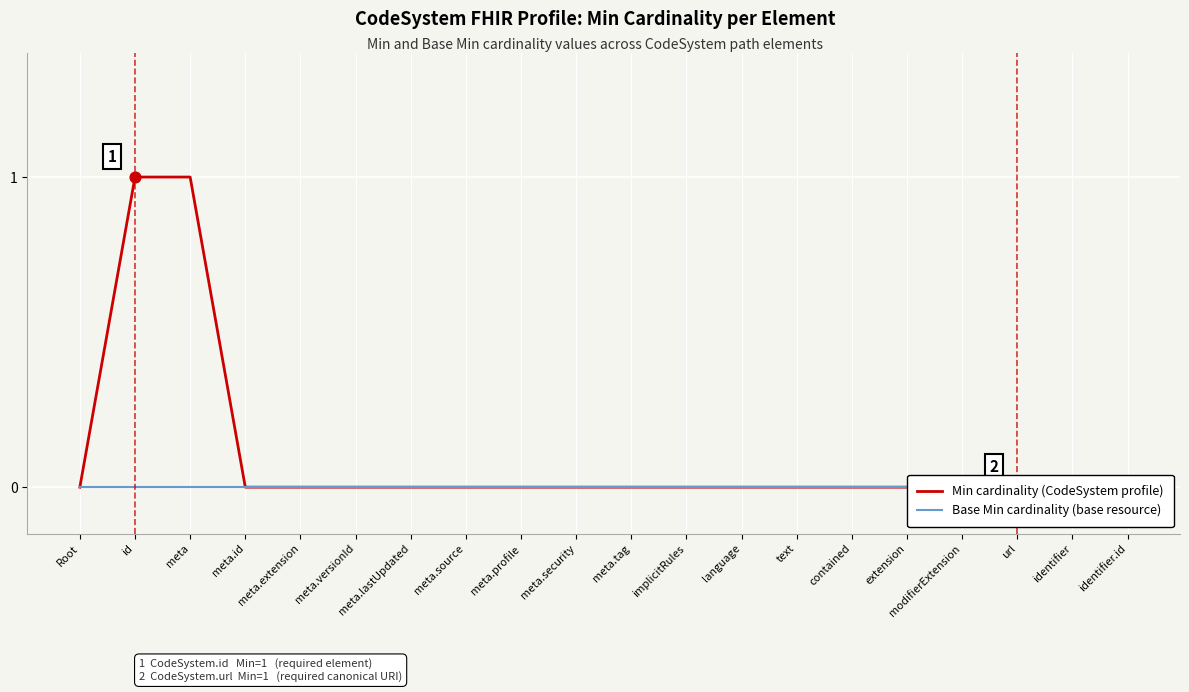

At how many categories does at least one series exceed 0?

2